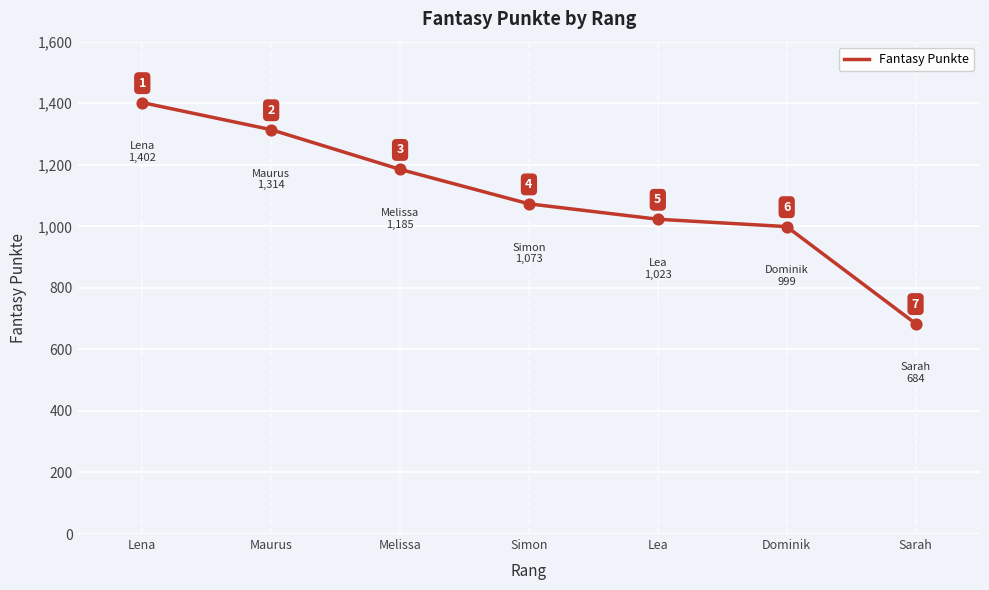

What is the ratio of the value at Melissa to the value at Sarah?

1.7